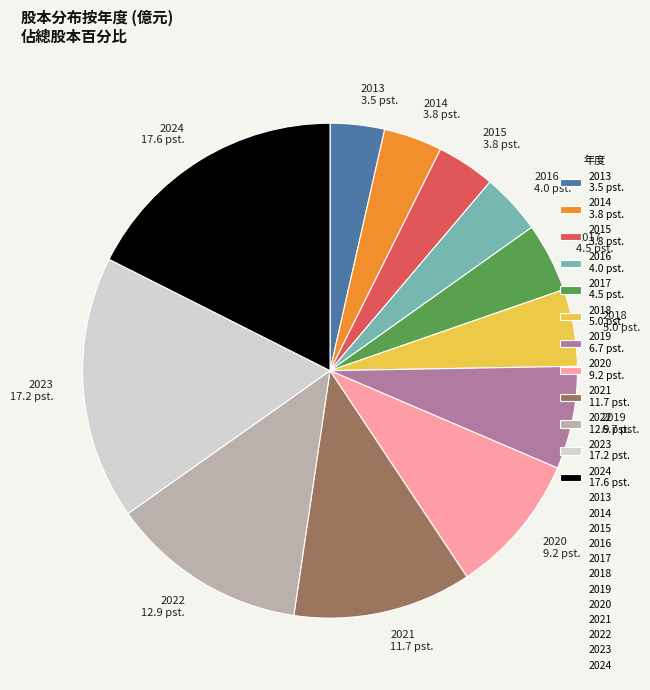

Does 2015 represent more than half of the total?

No